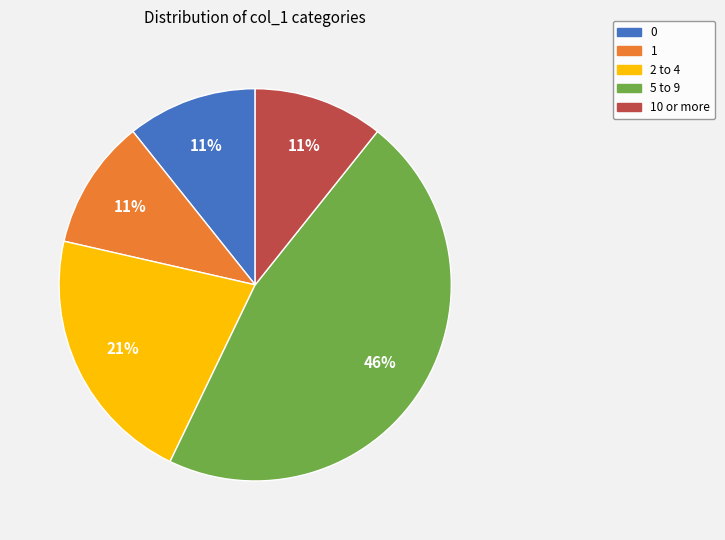

Do 10 or more and 2 to 4 together represent more than half of the pie?

No